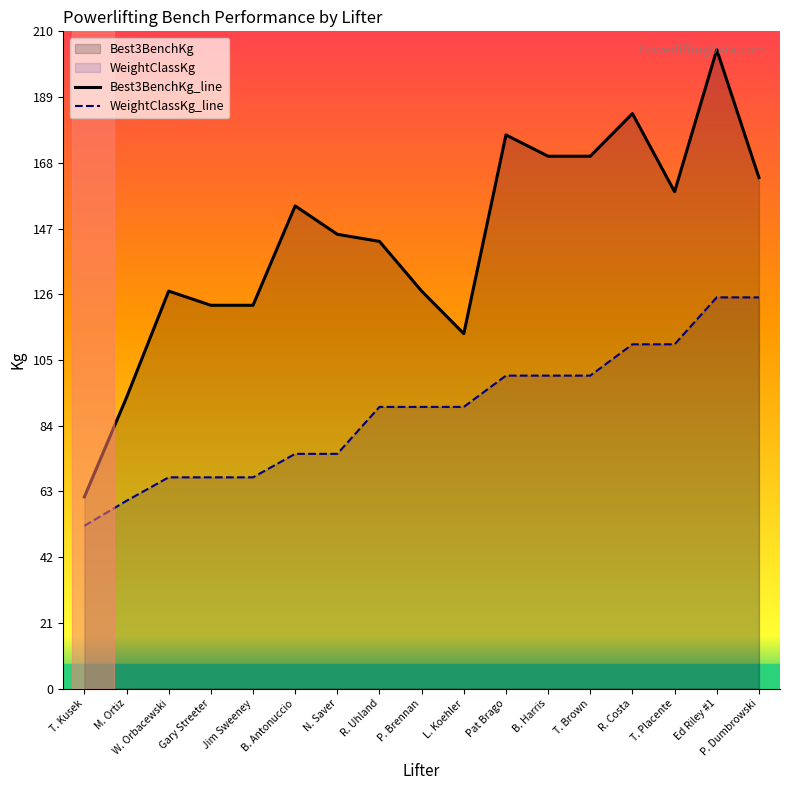

True or false: Best3BenchKg_line and WeightClassKg_line cross at least once.

False